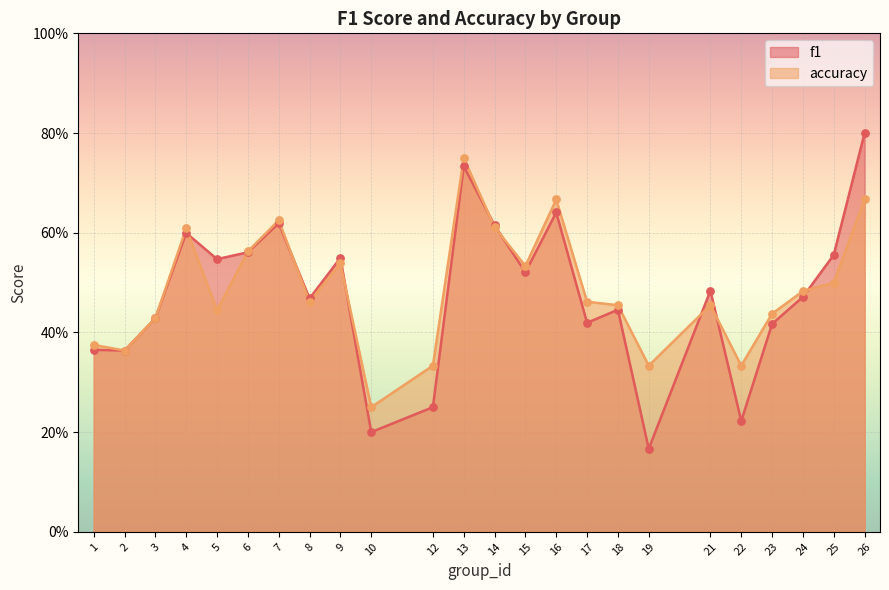

What is the total value across all series at 3?

0.9